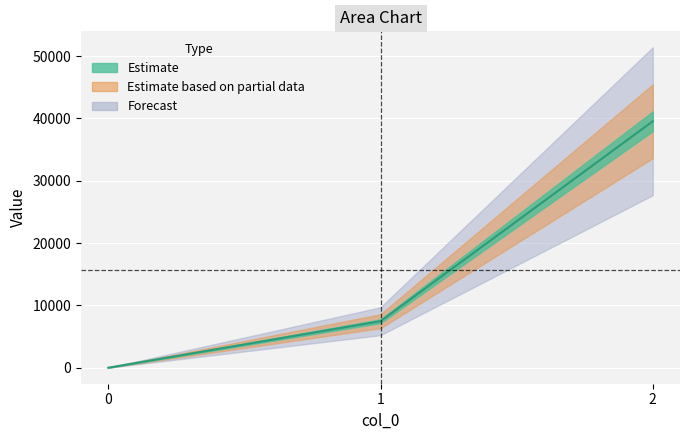

Rank the categories by value from lowest to highest.

0, 1, 2